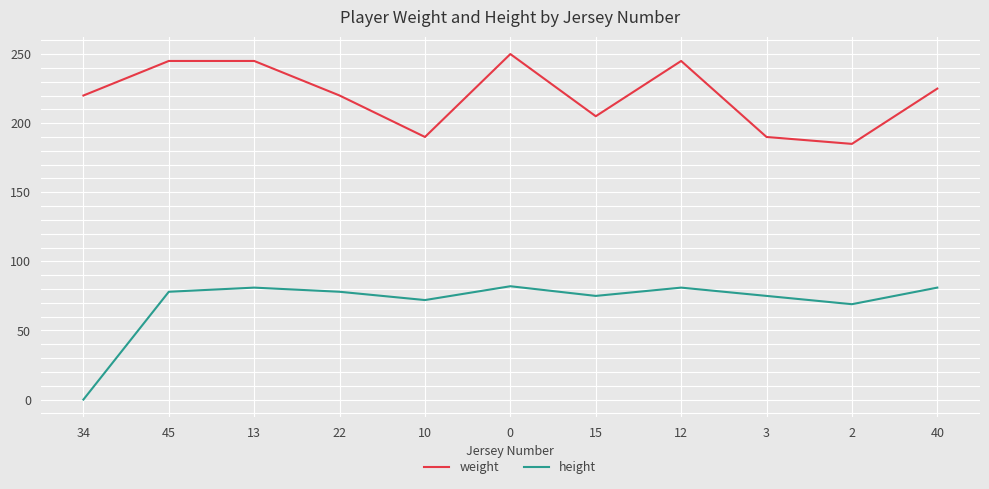

How many data points does each series have?

11